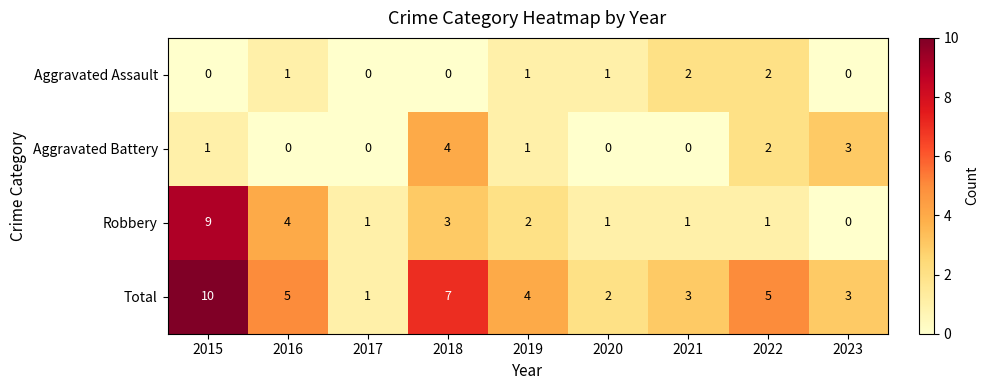

What is the difference between the maximum and minimum values in the Robbery series?

9